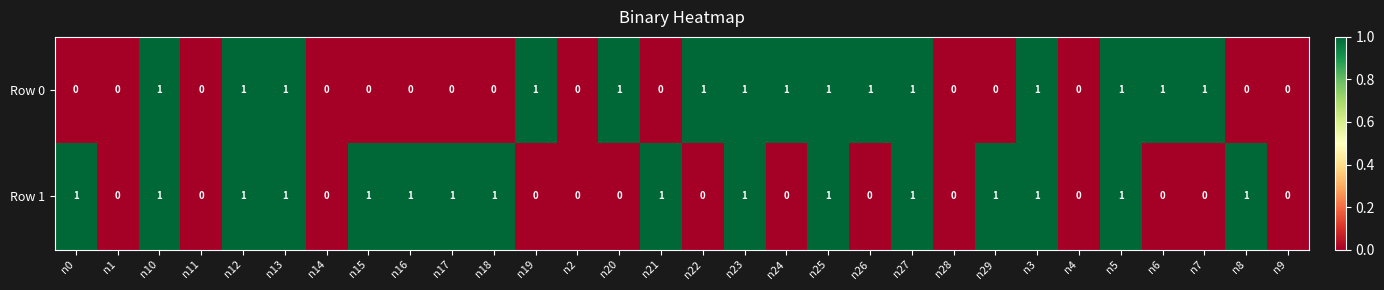

Is it true that Row 0 equals 0 at n14?

True